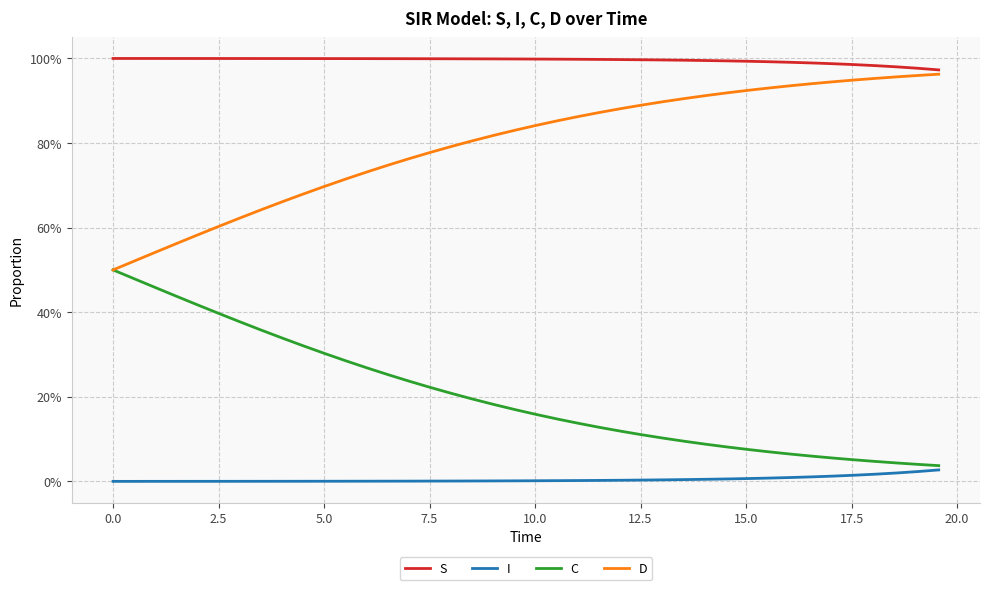

Does the chart have visible grid lines?

Yes